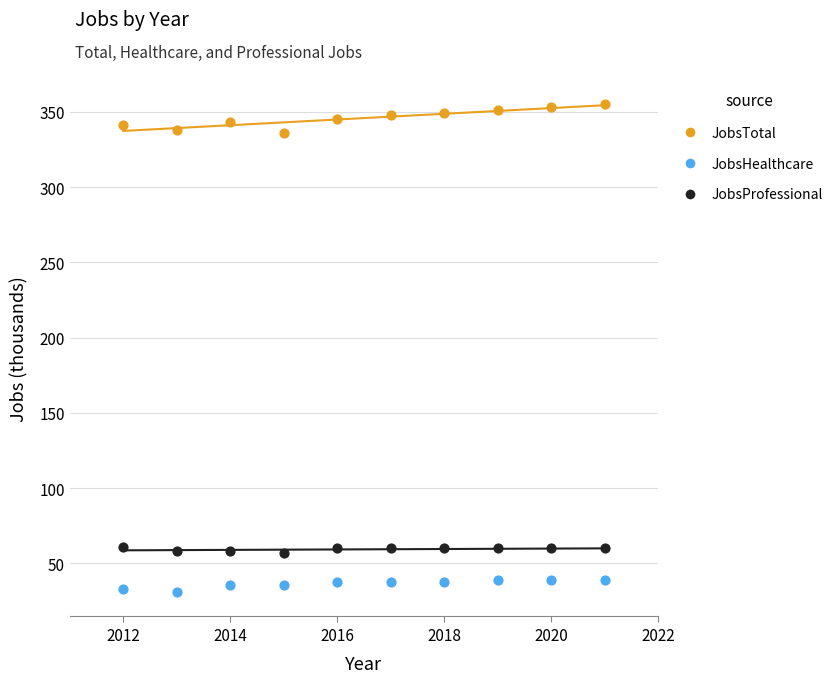

Which series contains the highest Y value?

JobsTotal